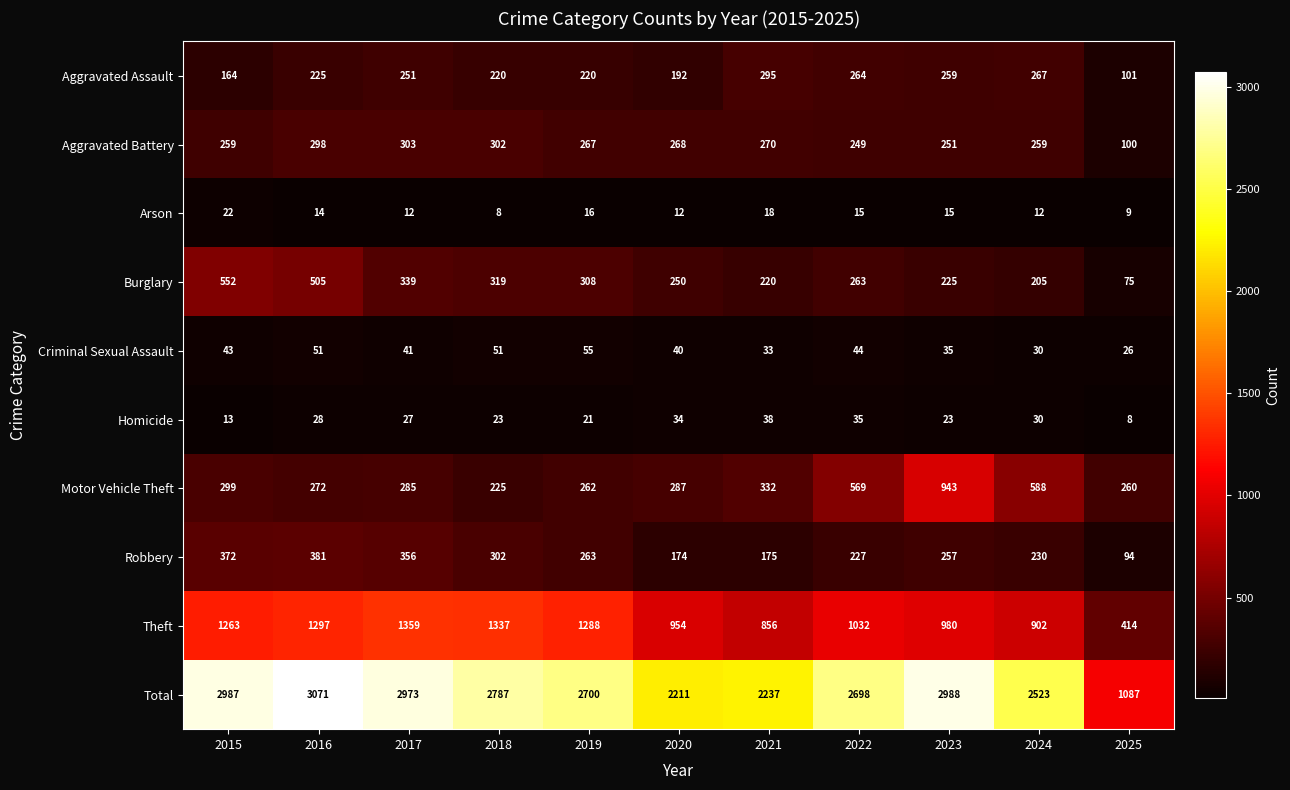

What is the sum of the Aggravated Battery values at 2015 and 2022?

508